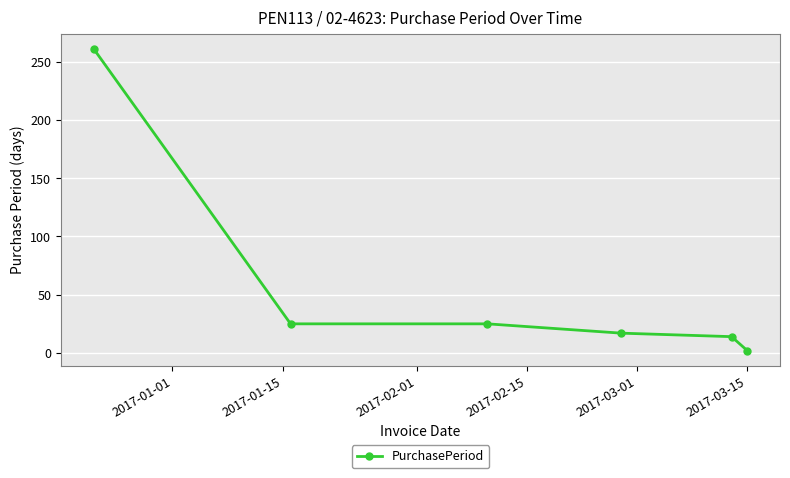

What is the average value?

57